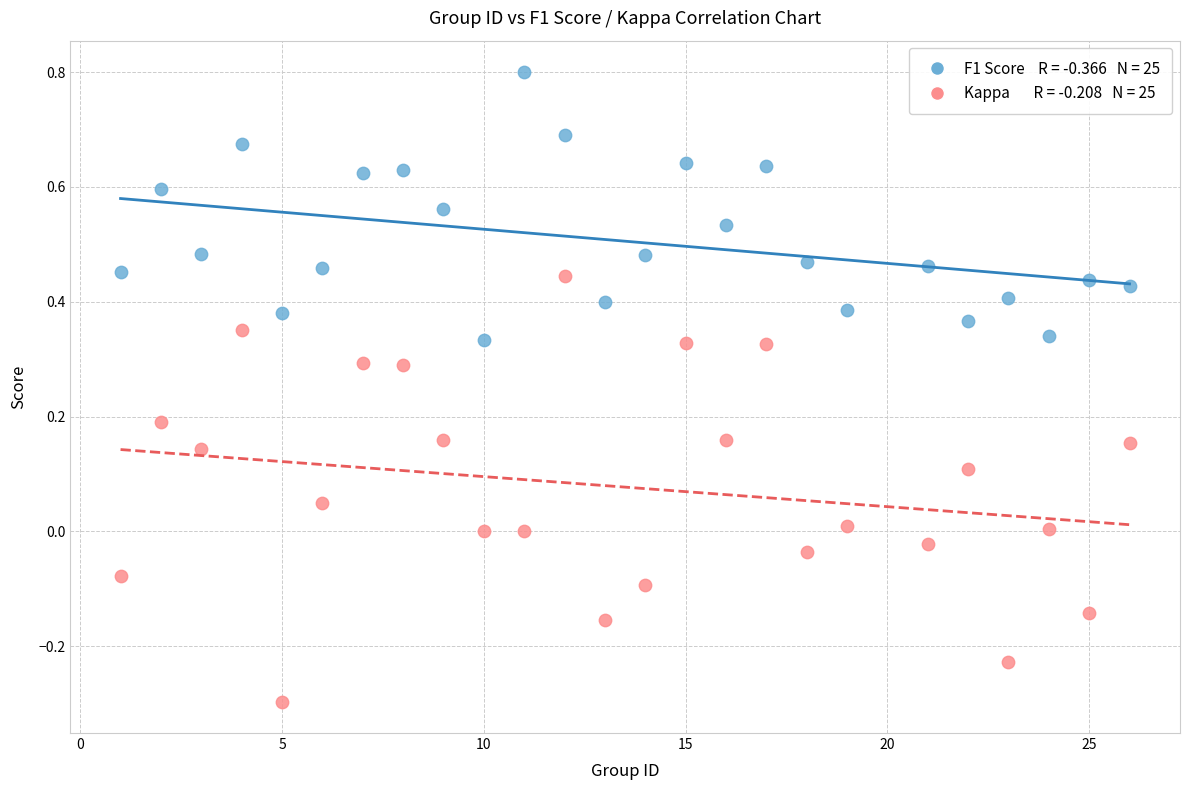

Across all data points, what is the range of X values (max minus min)?

25.0